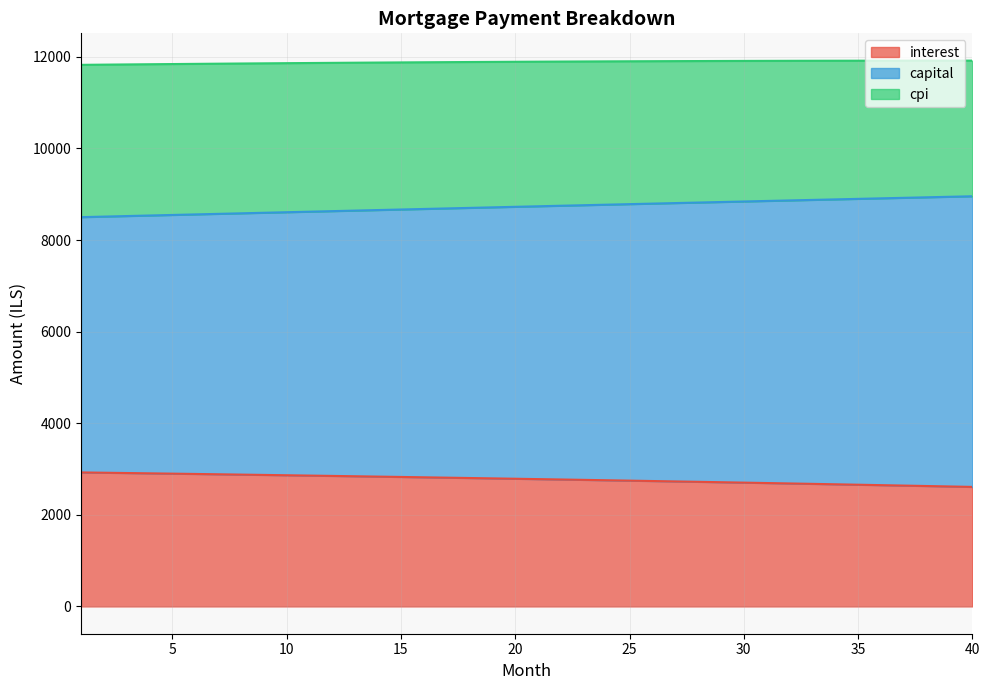

True or false: interest and capital intersect in this chart.

False